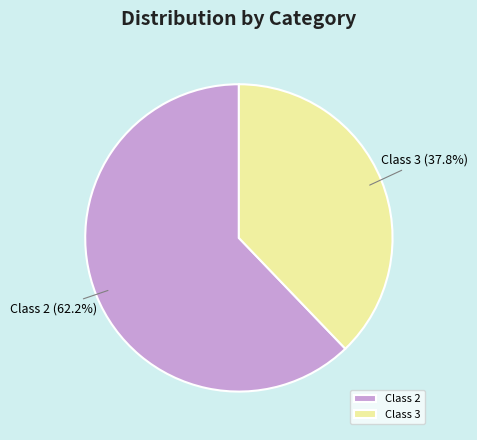

How many segments does this pie chart have?

2